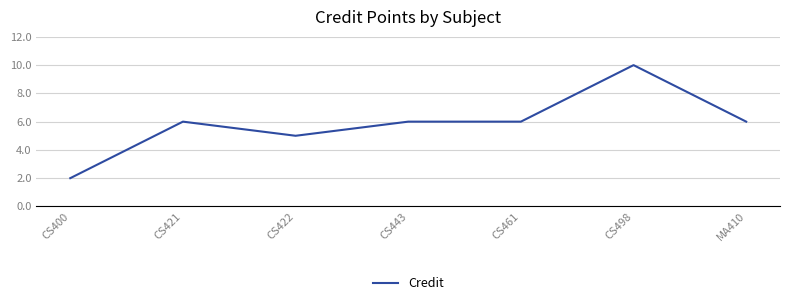

What value does the data have at CS443?

6